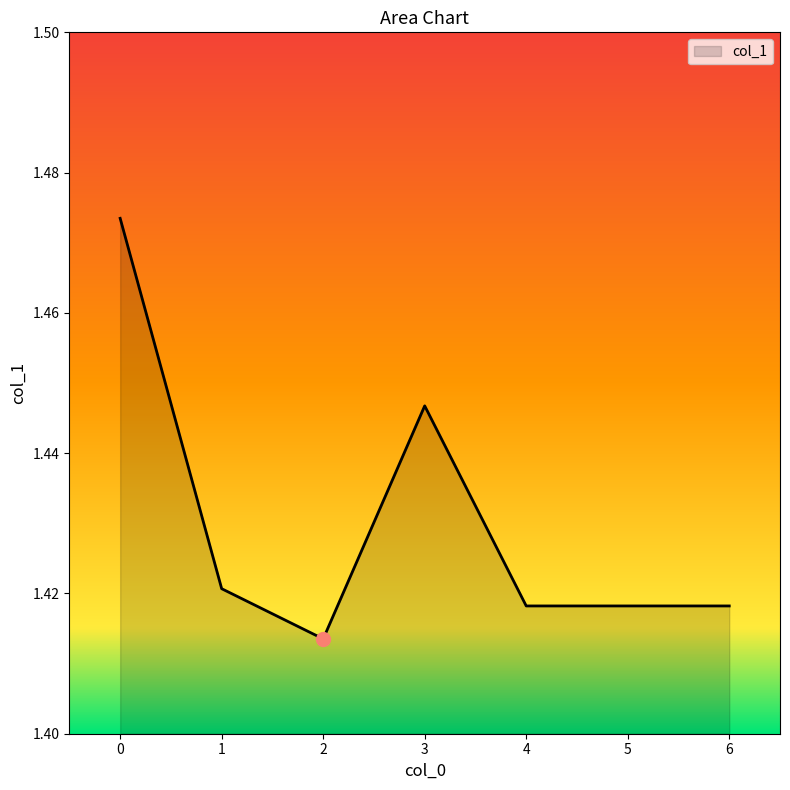

How many values are between 1 and 2?

7